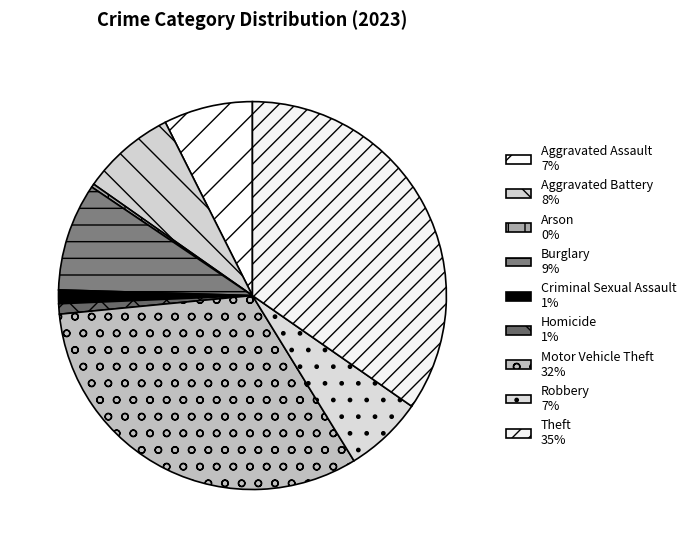

Count the number of slices in the pie.

9